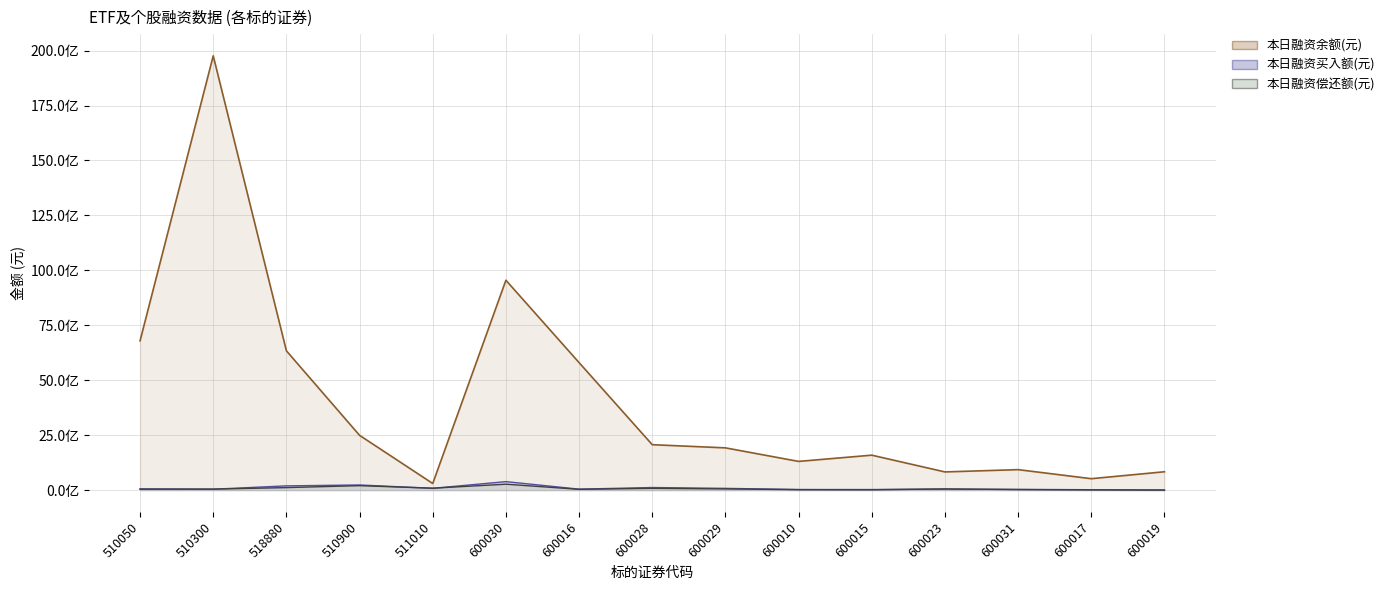

How many data points in 本日融资买入额(元) are less than 44754537?

7